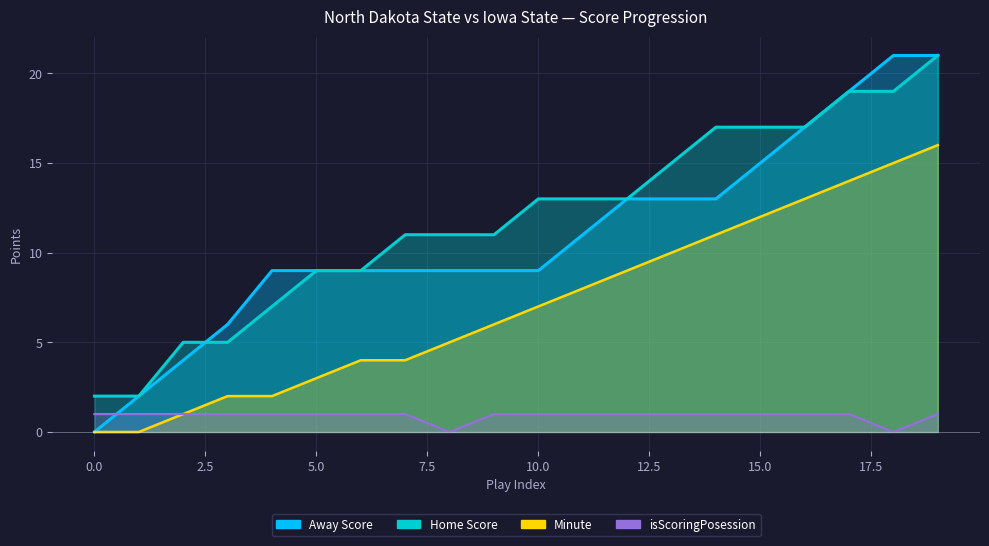

What are all the series names shown in the legend?

Away Score, Home Score, Minute, isScoringPosession